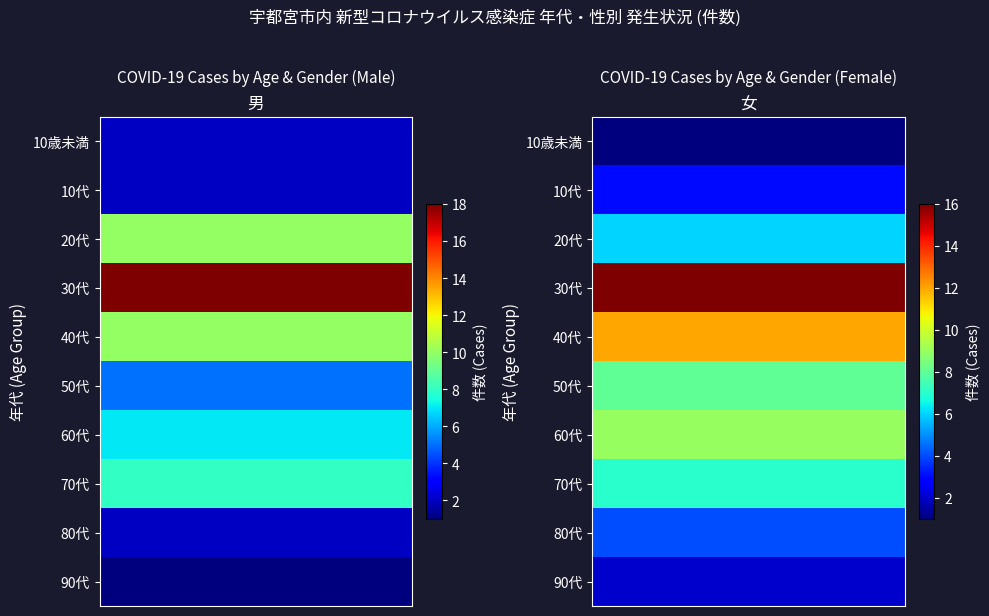

How many categories are shown in the chart?

2